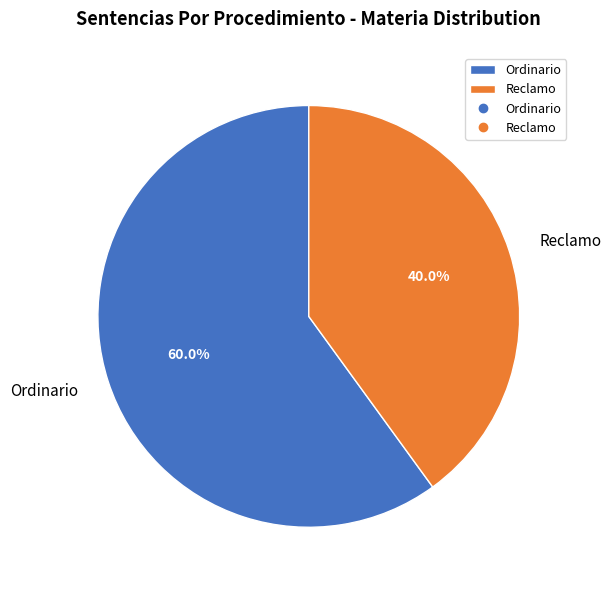

Which category has the biggest portion of the pie?

Ordinario